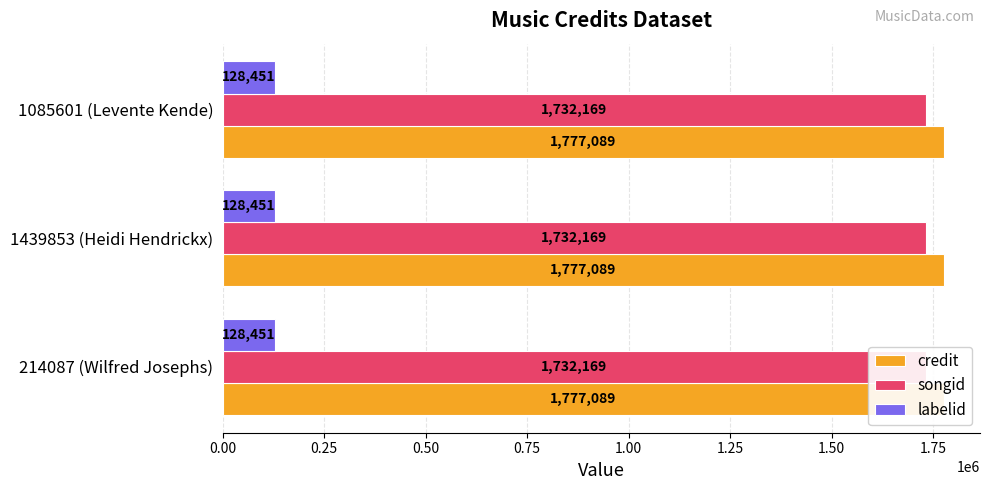

What position from the left is 1085601 (Levente Kende)?

3